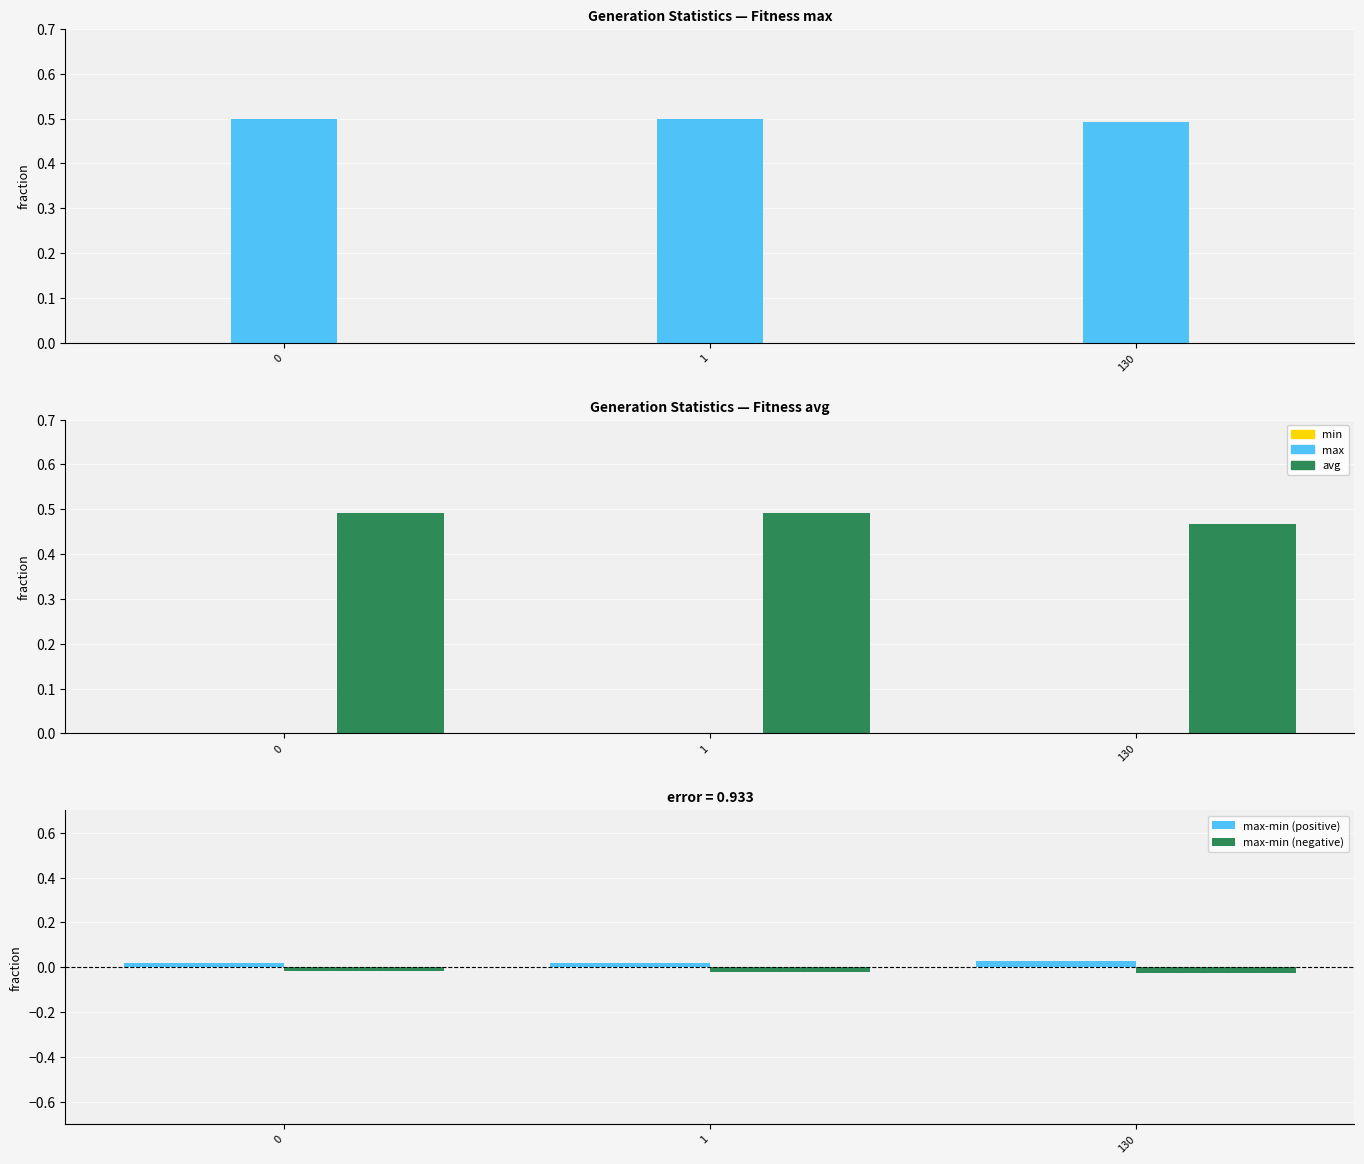

What is the maximum value shown in the chart?

0.5